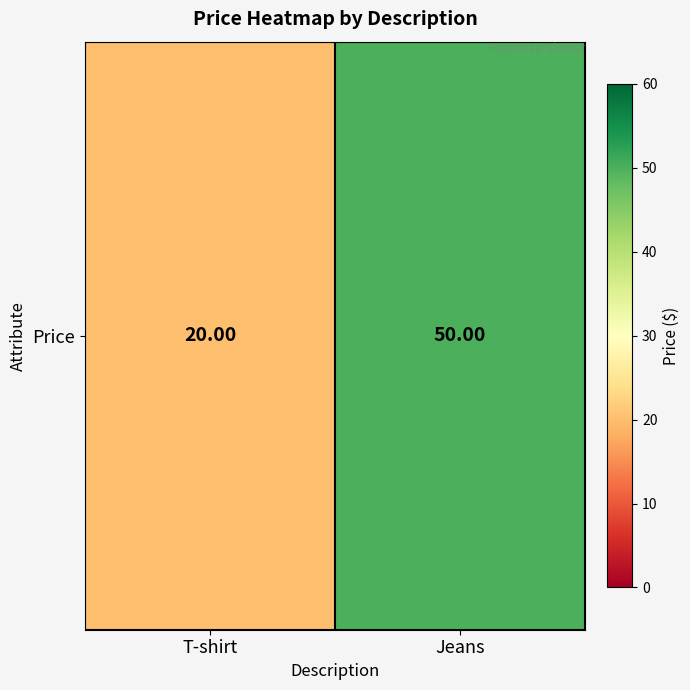

What is the minimum value shown in the chart?

20